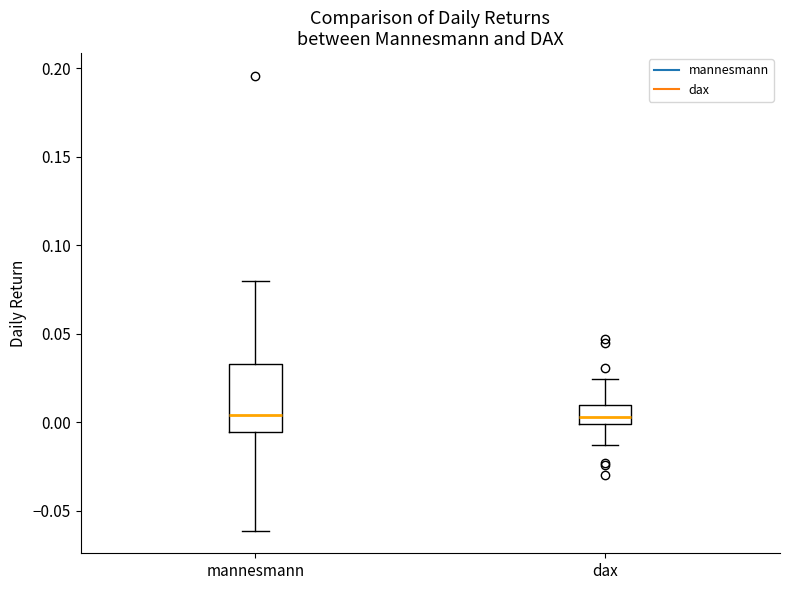

Reading left to right, read every box against the y-axis: the position of its median line, the range the box covers, and the ends of its whiskers. The values are not printed on the chart, so give them approximately, as read against the axis.

mannesmann: median 0.005, box -0.005 to 0.035, whiskers -0.060 to 0.080
dax: median 0.005, box 0.000 to 0.010, whiskers -0.015 to 0.025